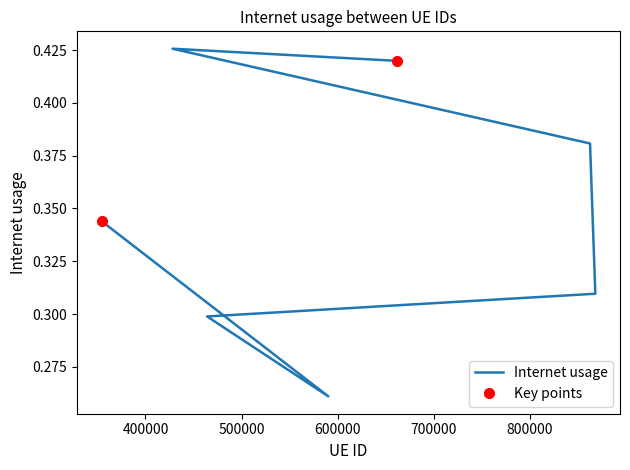

Read the value at 428156.

0.4